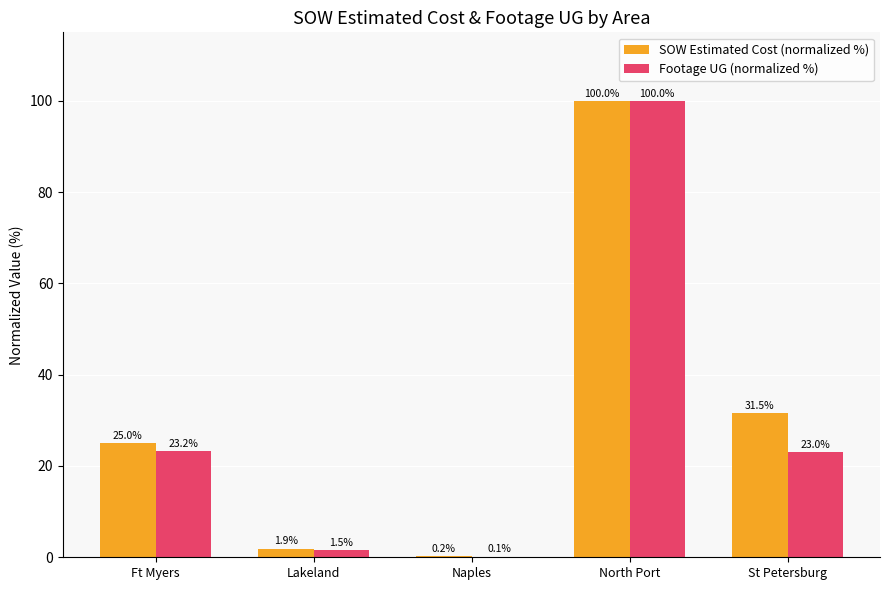

What are all the series names shown in the legend?

SOW Estimated Cost (normalized %), Footage UG (normalized %)